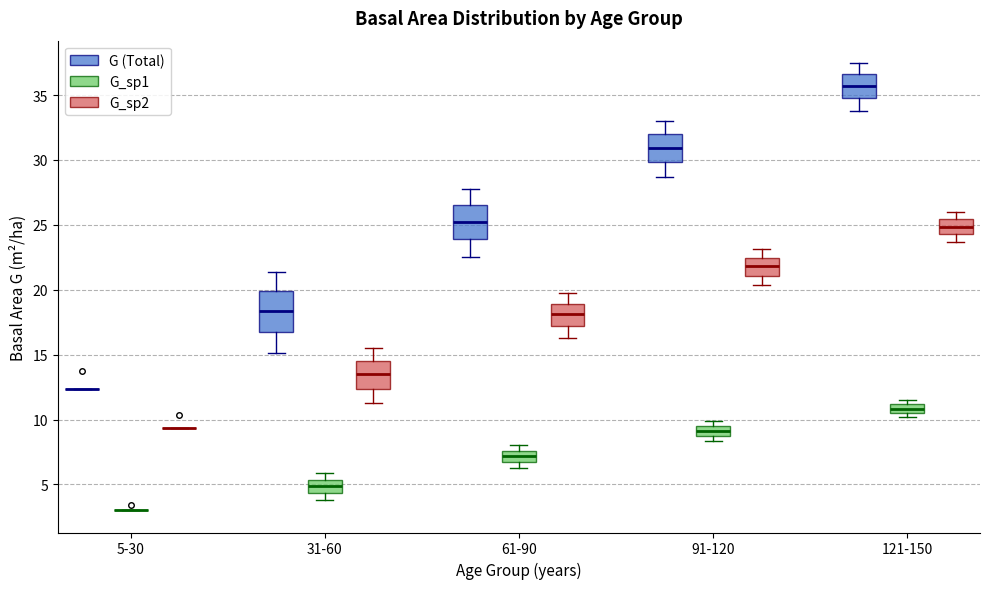

Comparing the boxes themselves (not the whiskers), which one is the tallest?

31-60 (G (Total))